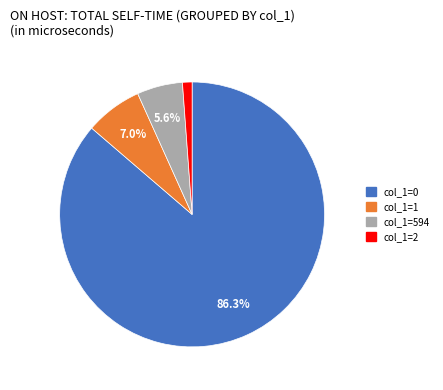

Is there a majority slice in this chart?

Yes